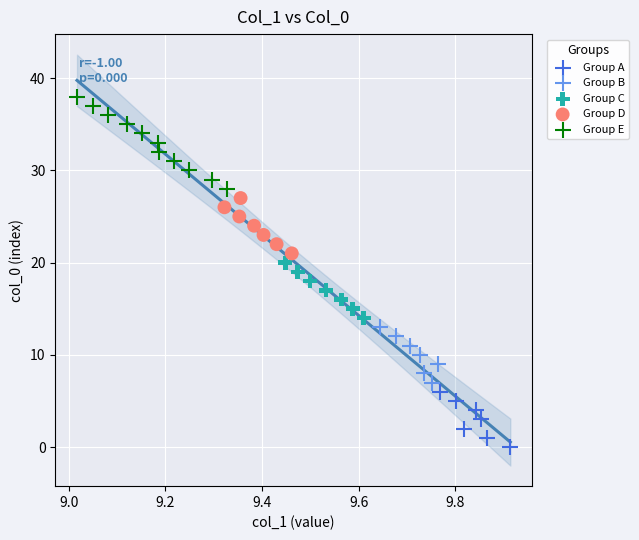

Which series has the widest spread of Y values?

Group E